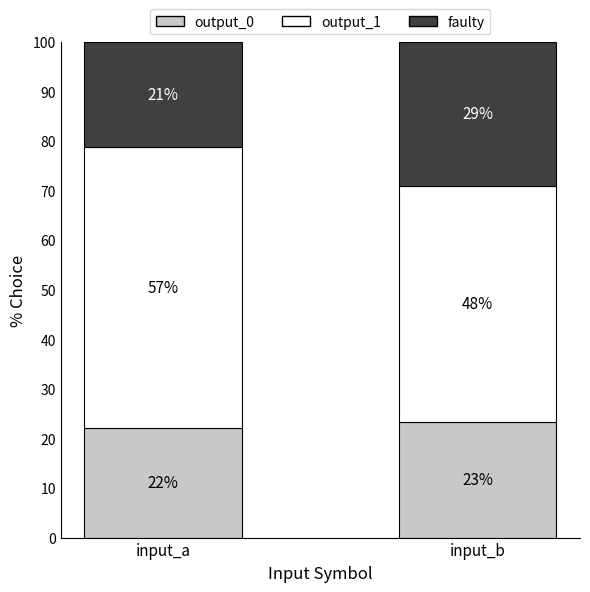

How many bars are there in total?

2